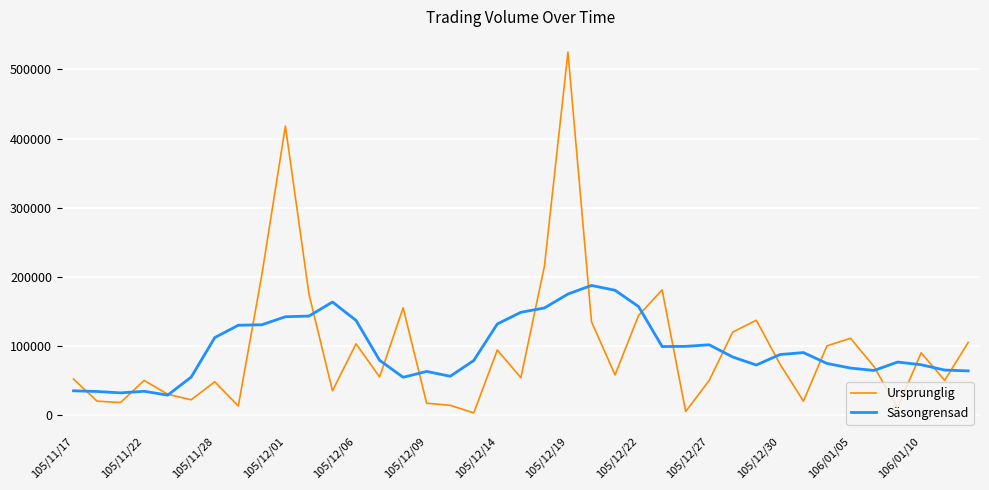

Which series has the largest range (max minus min)?

Ursprunglig